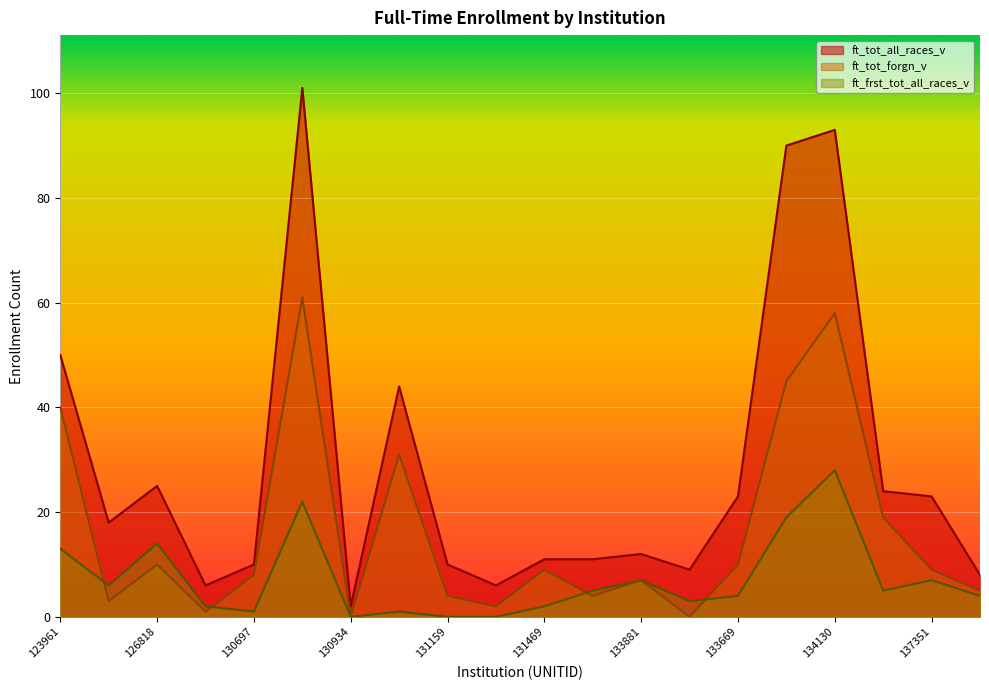

Rank the series at 134097 from lowest to highest value.

ft_frst_tot_all_races_v, ft_tot_forgn_v, ft_tot_all_races_v